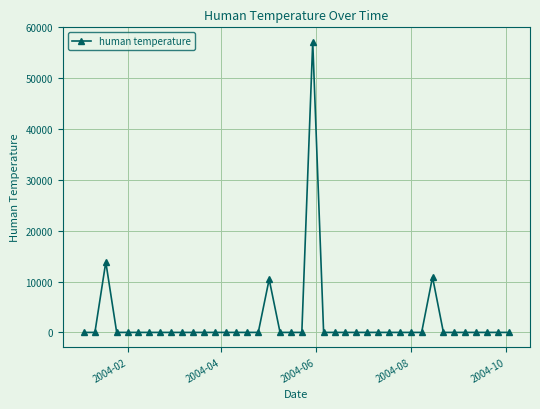

What is the difference between the second highest and minimum values?

13840.2